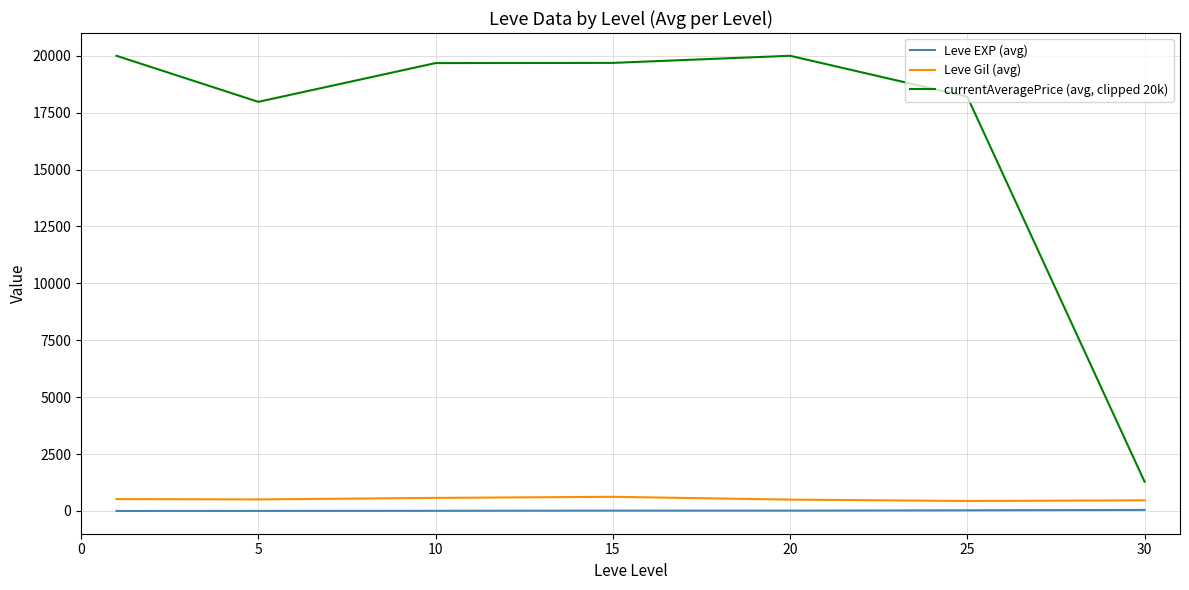

Which series has the largest range (max minus min)?

currentAveragePrice (avg, clipped 20k)